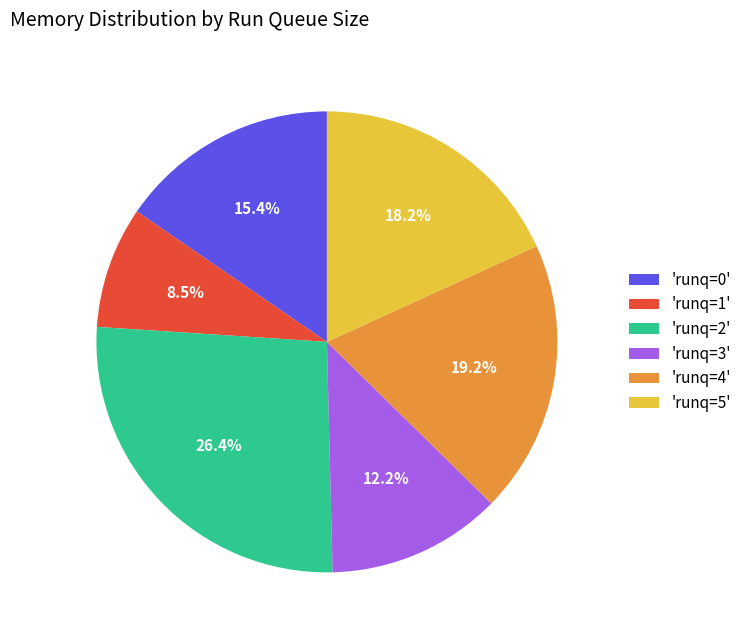

Which has a higher value, 'runq=5' or 'runq=4'?

'runq=4'